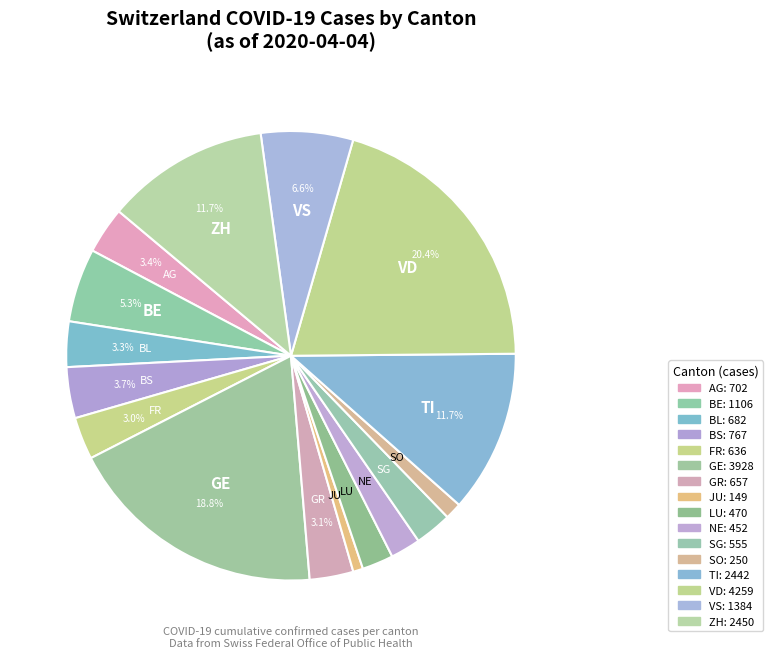

Which category has the biggest portion of the pie?

VD